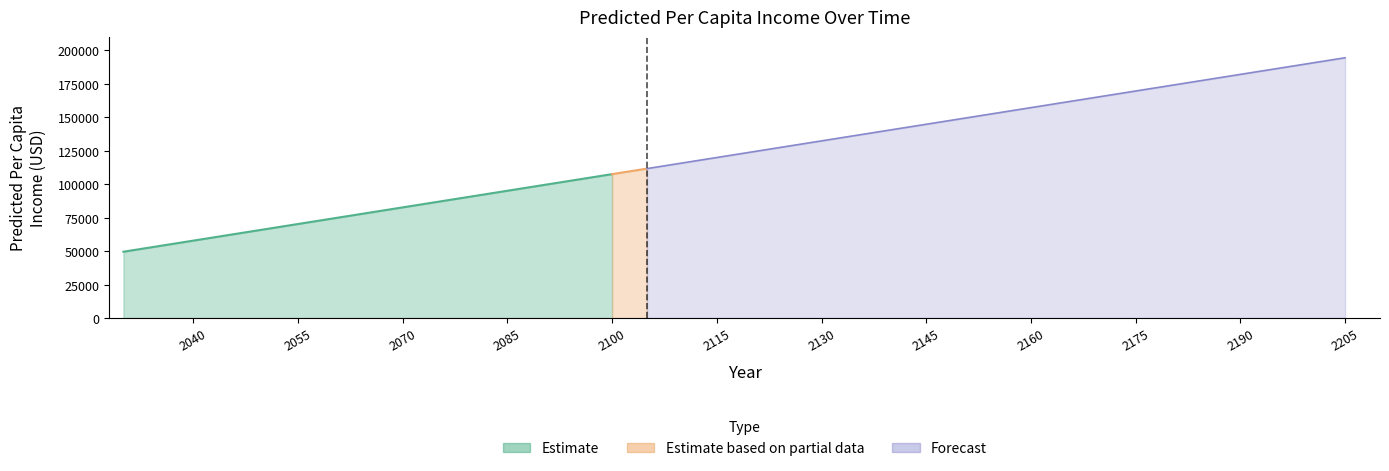

Rank the categories by value from highest to lowest.

2205, 2138, 2129, 2125, 2116, 2108, 2105, 2100, 2090, 2080, 2056, 2032, 2030